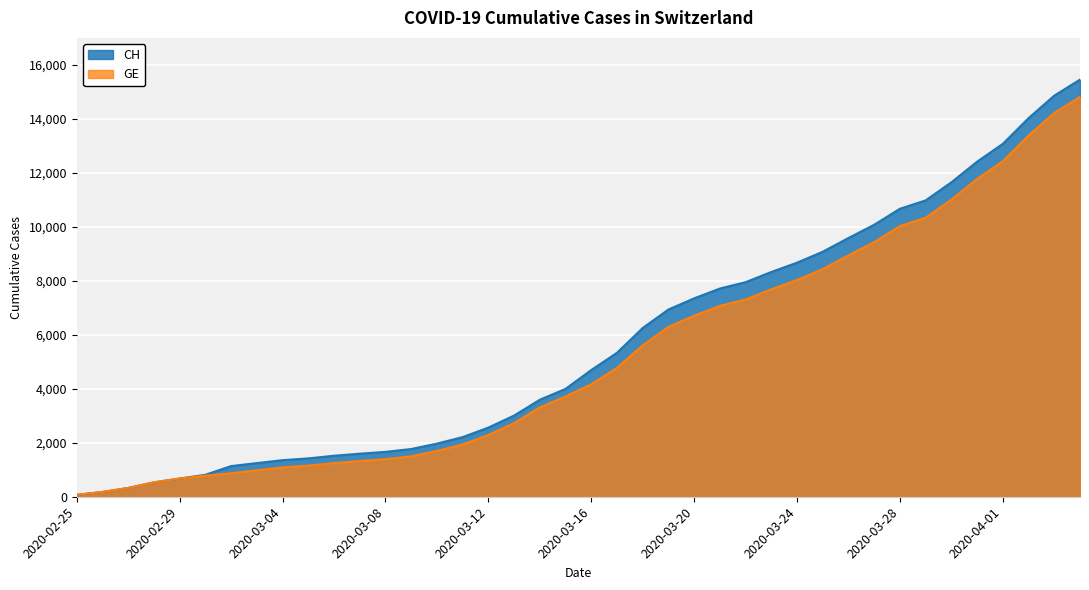

List the series in order of their peak value, highest first.

CH, GE